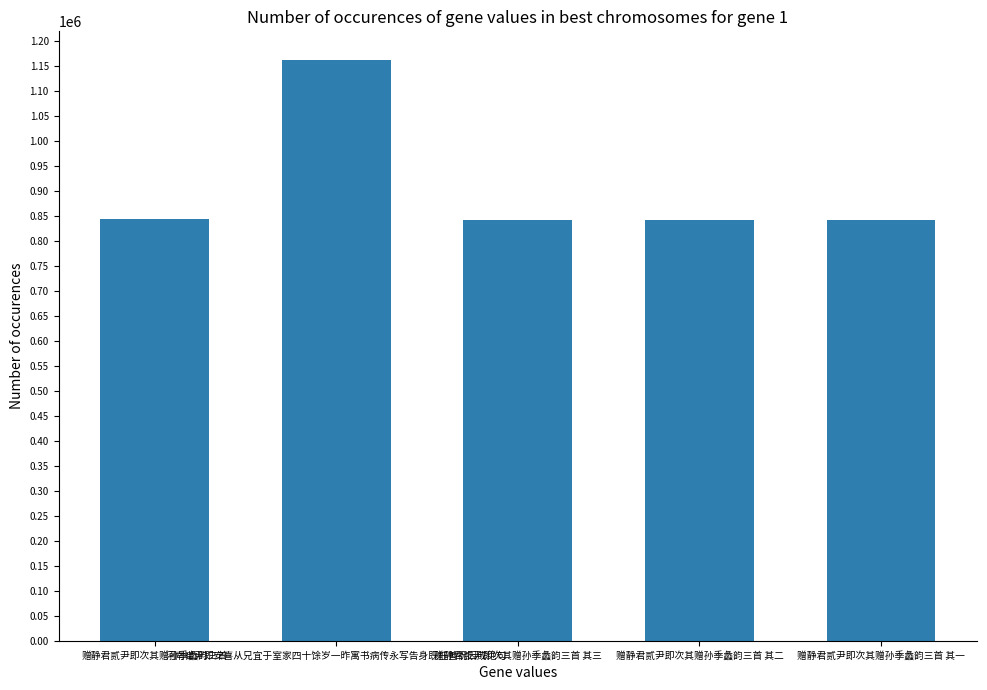

What is the value of the 4th bar from the left?

842236